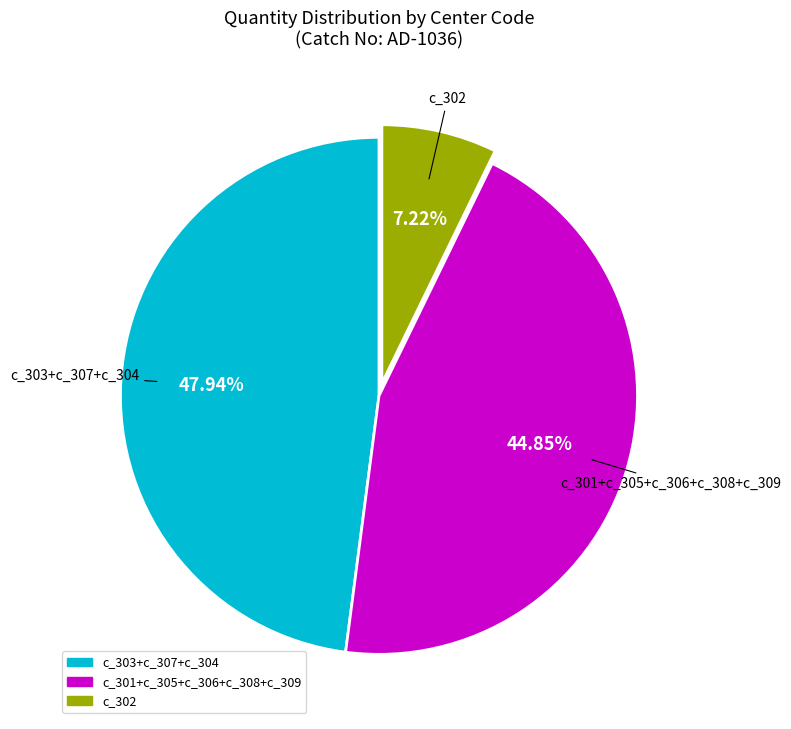

Does any single category account for the majority?

No